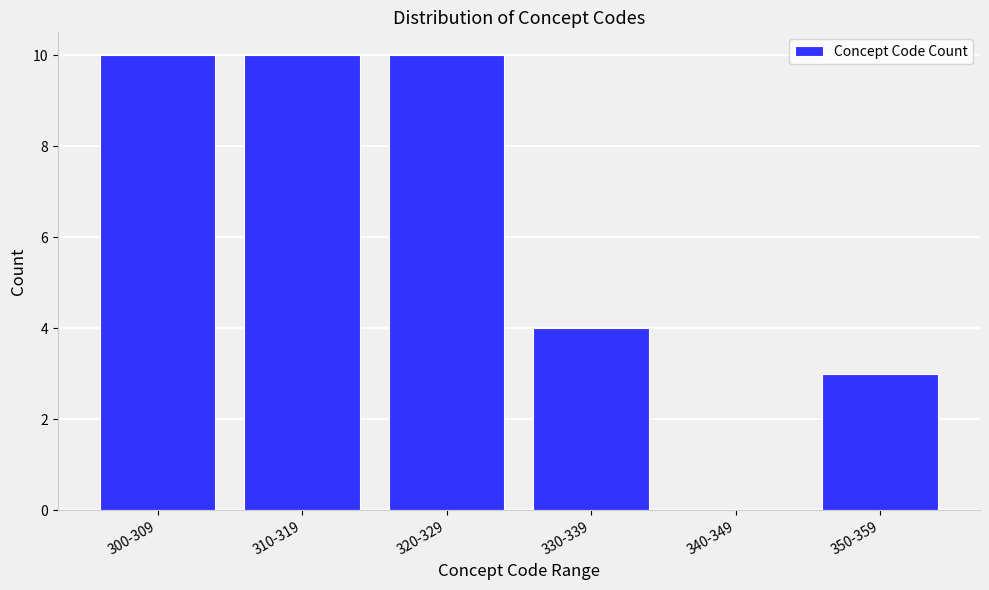

Reading right to left, list all the values displayed in this chart.

350-359=3	340-349=0	330-339=4	320-329=10	310-319=10	300-309=10